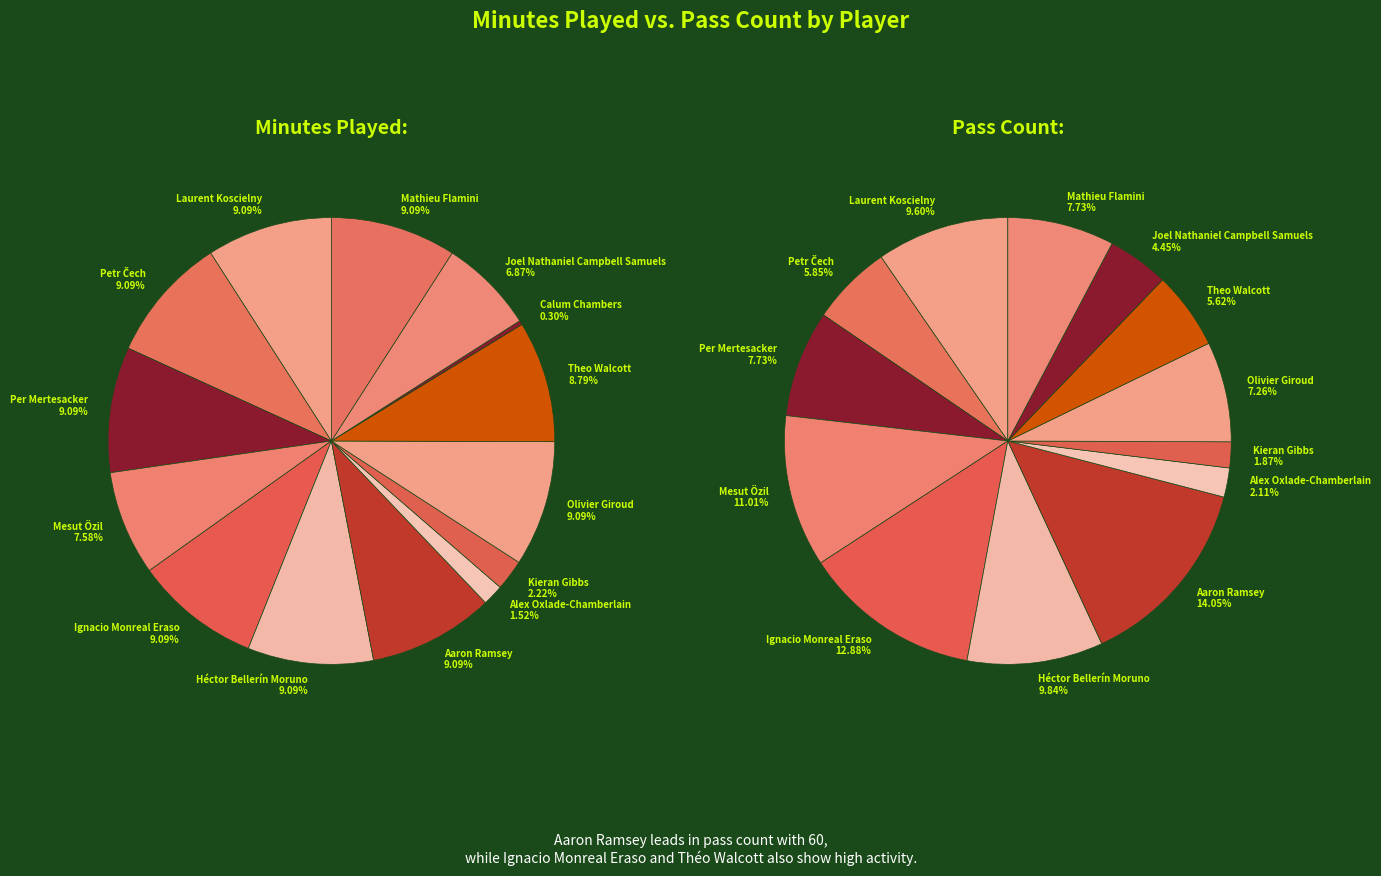

Is Calum Chambers the majority of the pie?

No